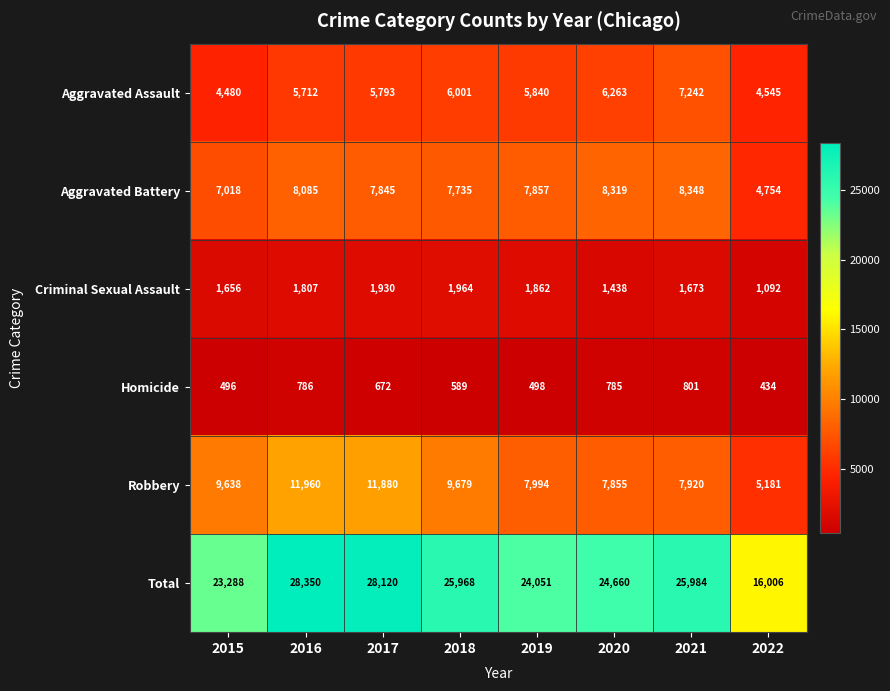

Between 2015 and 2016, which series saw the biggest shift?

Total